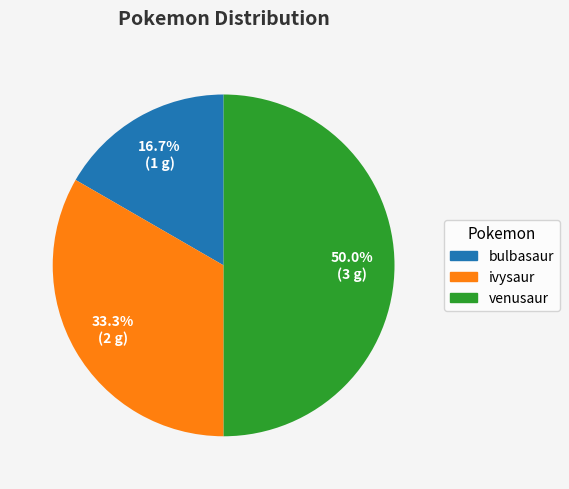

Between ivysaur and venusaur, which is larger?

venusaur